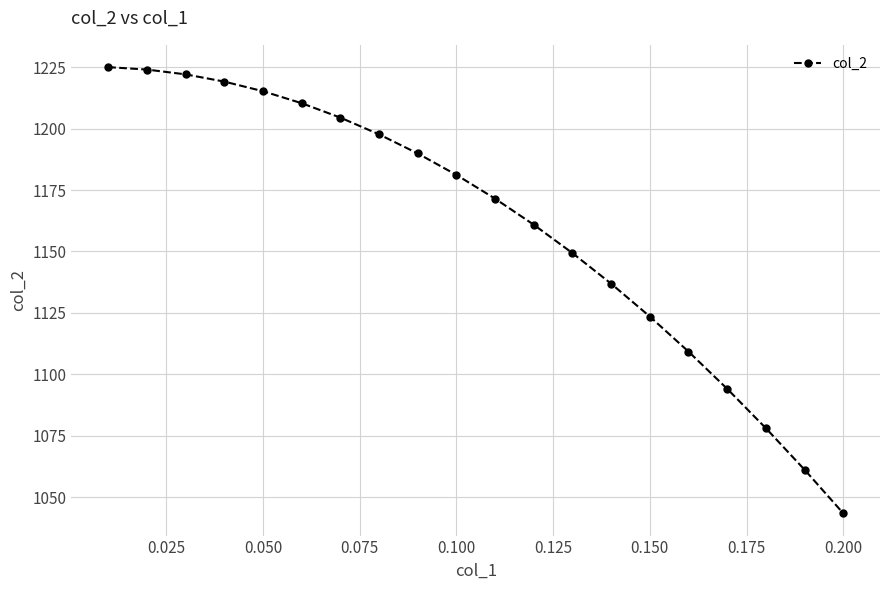

What is the smallest value displayed?

1043.5